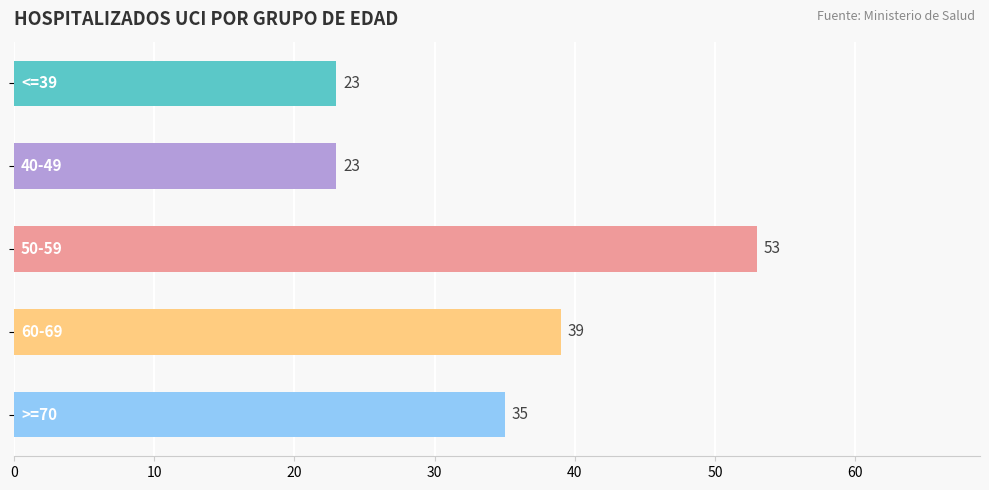

How many values are below 35?

2